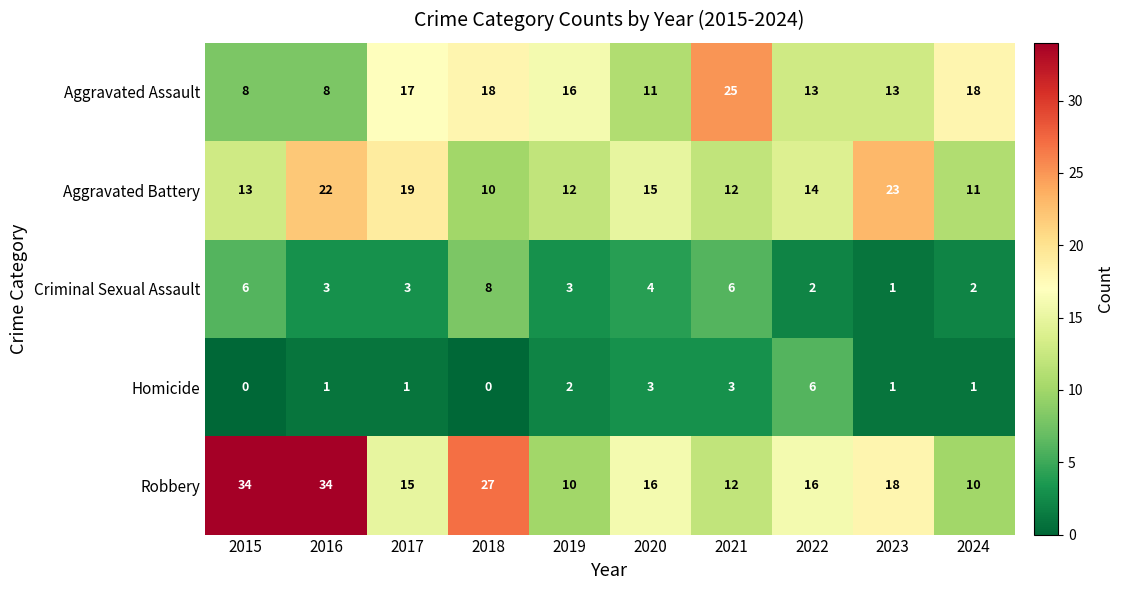

Which series has the largest range (max minus min)?

Robbery